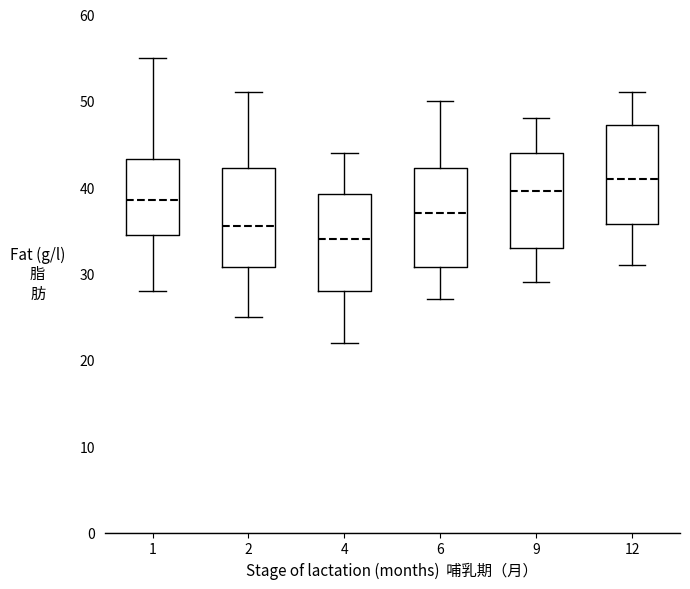

Reading left to right, transcribe this box plot: for each box, give where its median line is, the range the box spans, and where its two whiskers end, as read against the y-axis. The values are not printed on the chart, so give them approximately, as read against the axis.

1: median 39, box 35 to 43, whiskers 28 to 55
2: median 36, box 31 to 42, whiskers 25 to 51
4: median 34, box 28 to 39, whiskers 22 to 44
6: median 37, box 31 to 42, whiskers 27 to 50
9: median 40, box 33 to 44, whiskers 29 to 48
12: median 41, box 36 to 47, whiskers 31 to 51